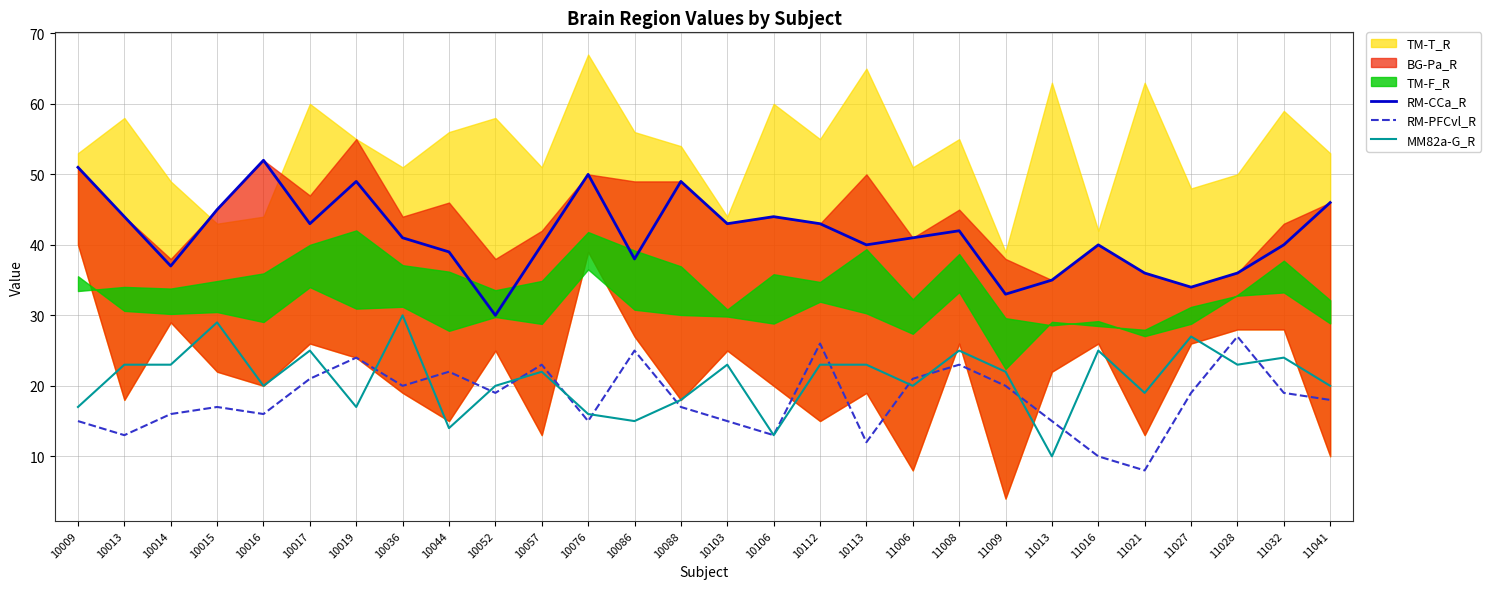

What is the lowest value of the MM82a-G_R series?

10